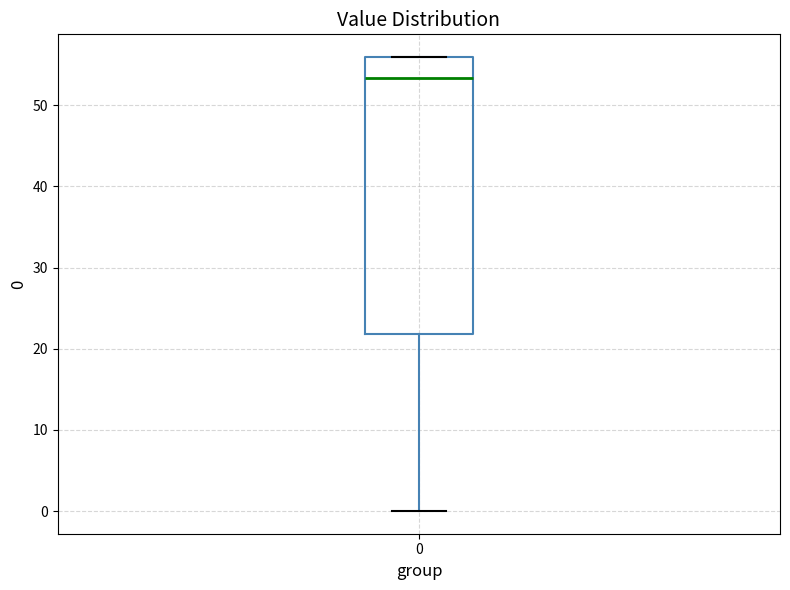

Transcribe this box plot: give where the median line is, the range the box spans, and where the two whiskers end, as read against the y-axis. The values are not printed on the chart, so give them approximately, as read against the axis.

median 53, box 22 to 56, whiskers 0 to 56